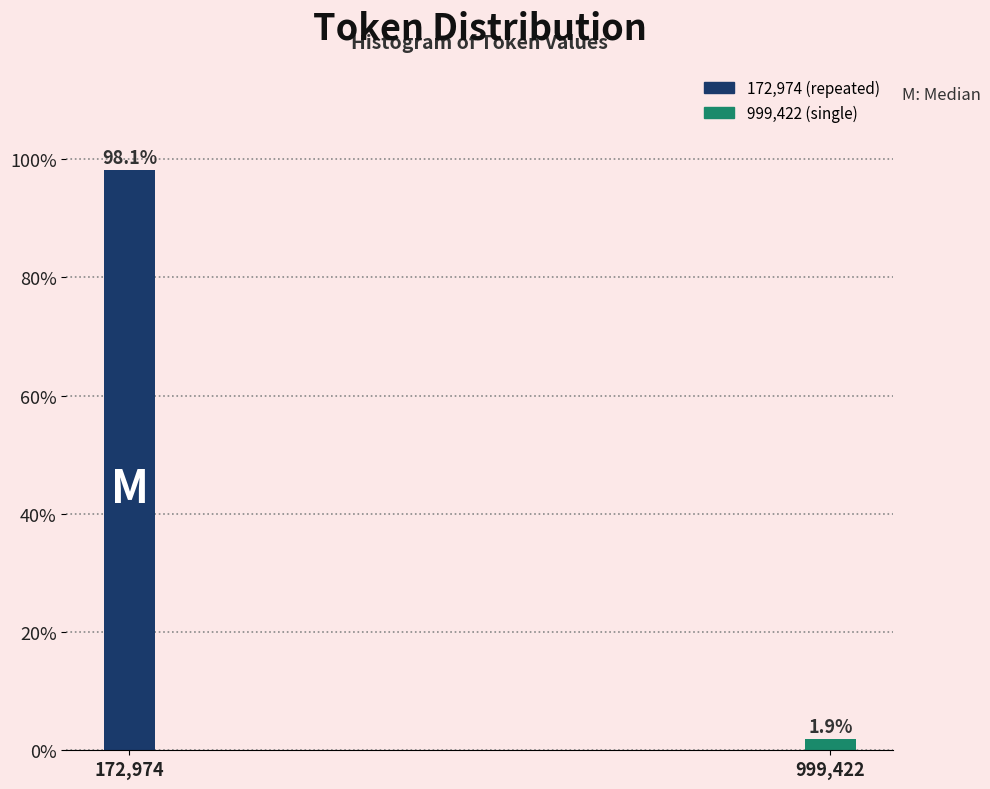

Reading right to left, transcribe all the data shown in this chart.

999,422=1.9	172,974=98.1